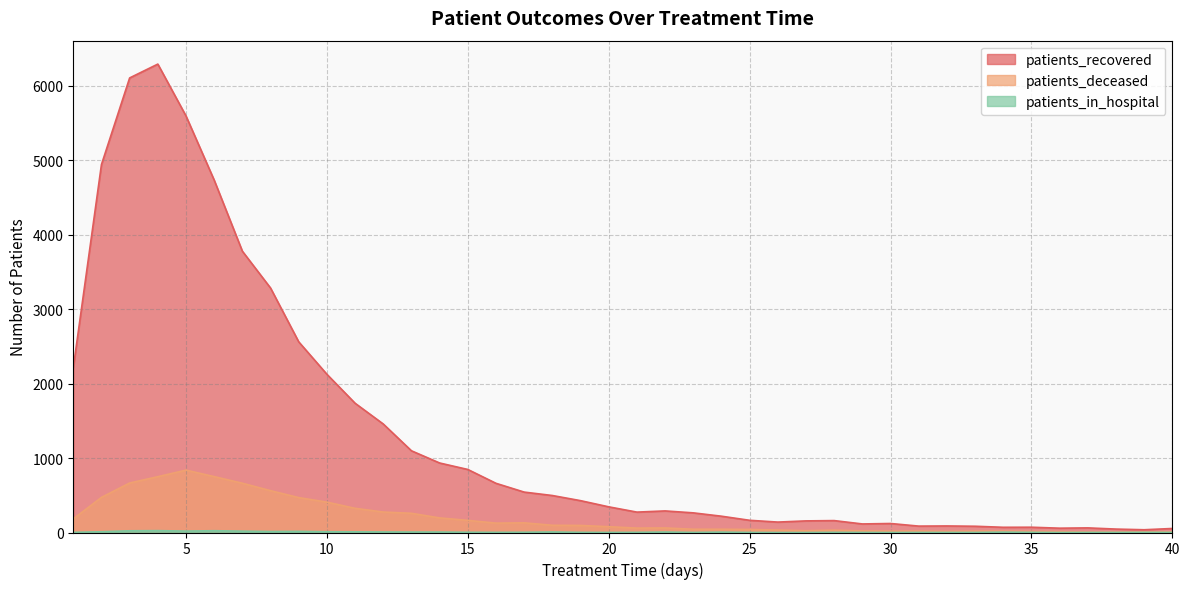

Which category has the highest value across all series?

4